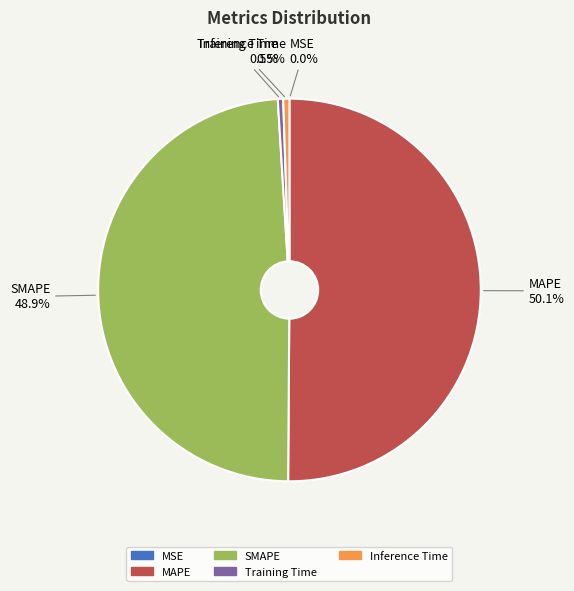

What percentage do SMAPE and Training Time together represent?

49.4%